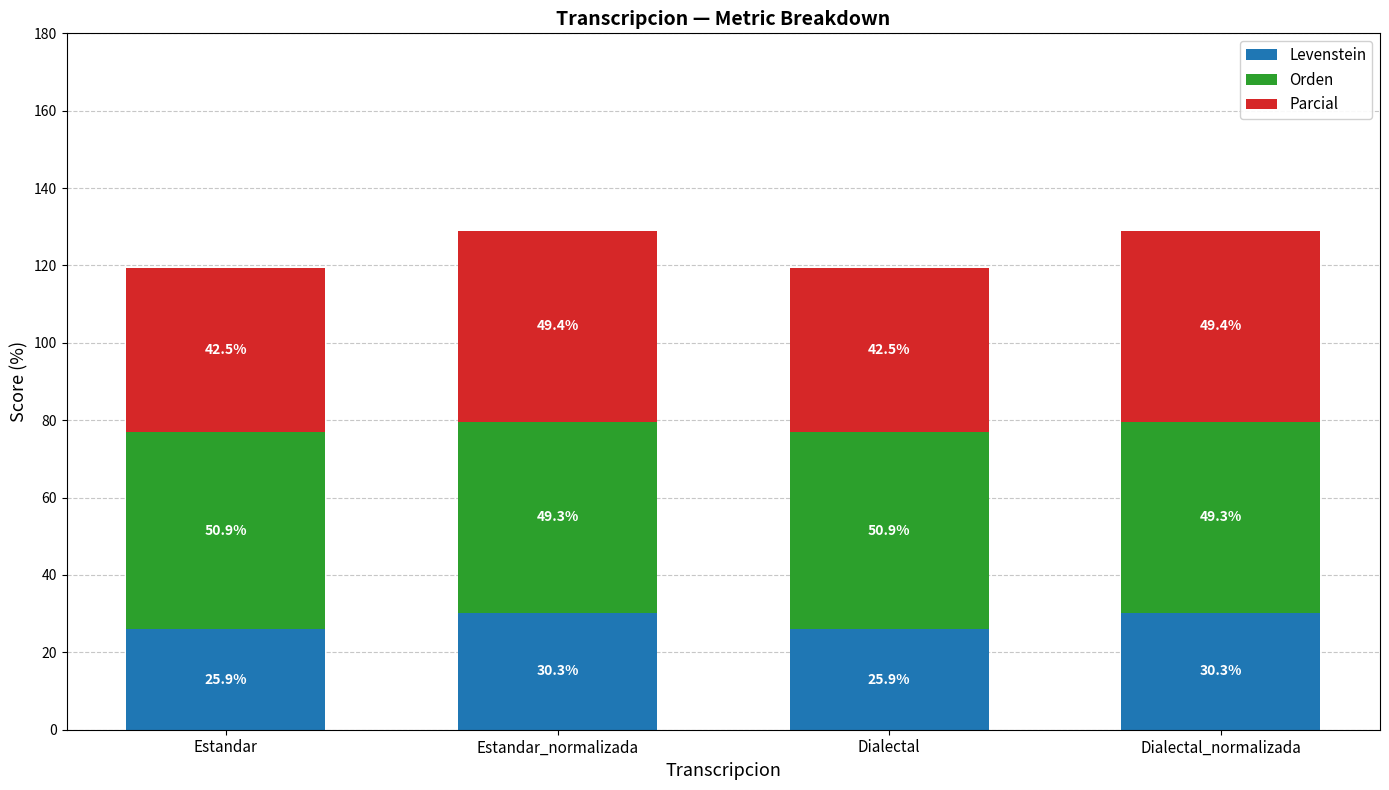

What is the total value across all series at Estandar_normalizada?

129.0